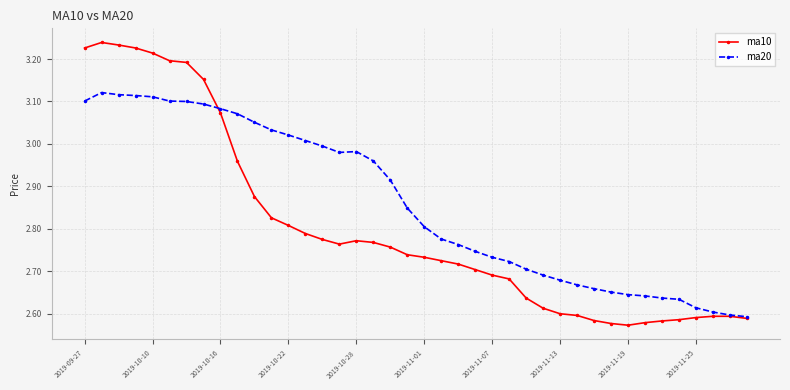

Rank the series by their average value, from highest to lowest.

ma20, ma10